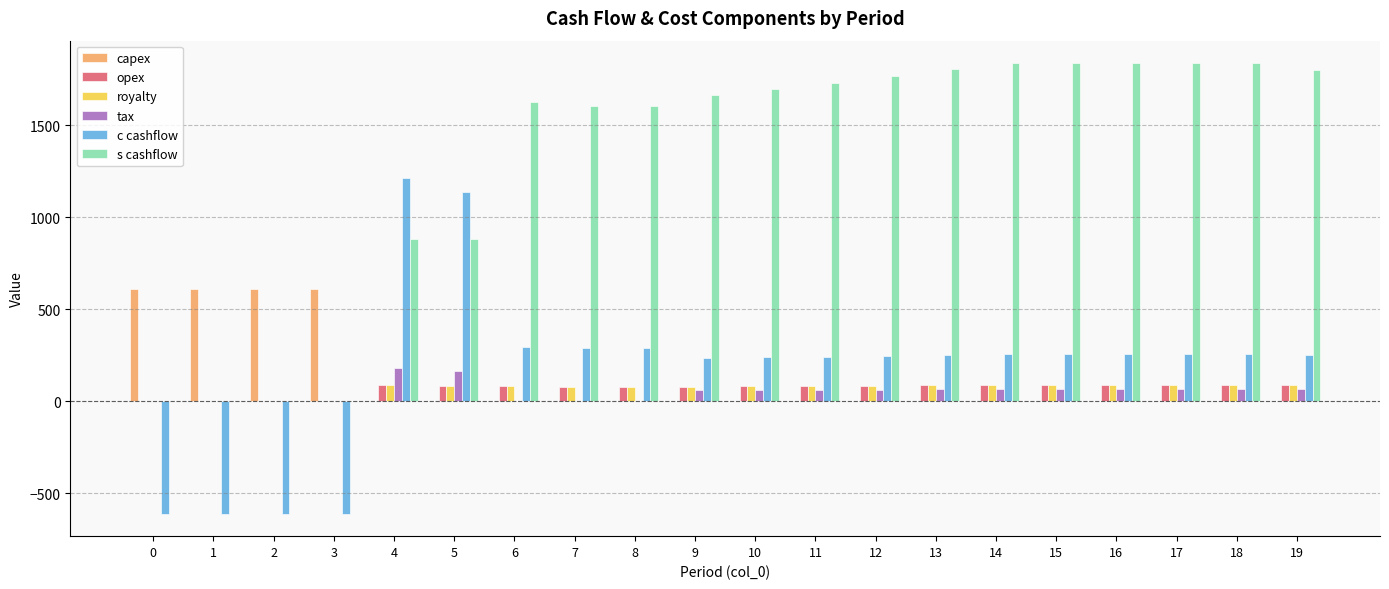

Which series changed the most between 9 and 18?

s cashflow